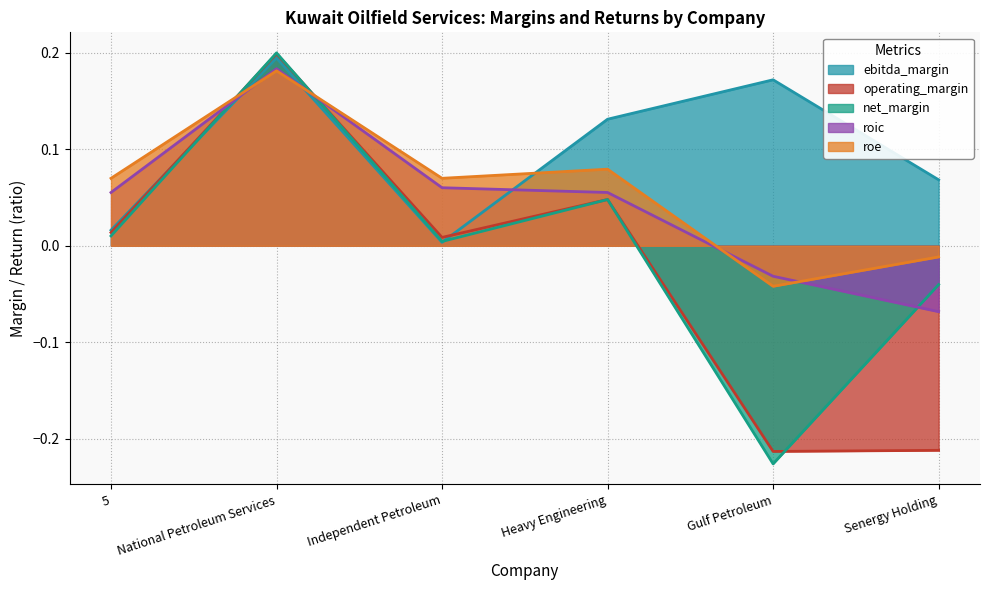

Read the operating_margin value at National Petroleum Services.

0.2